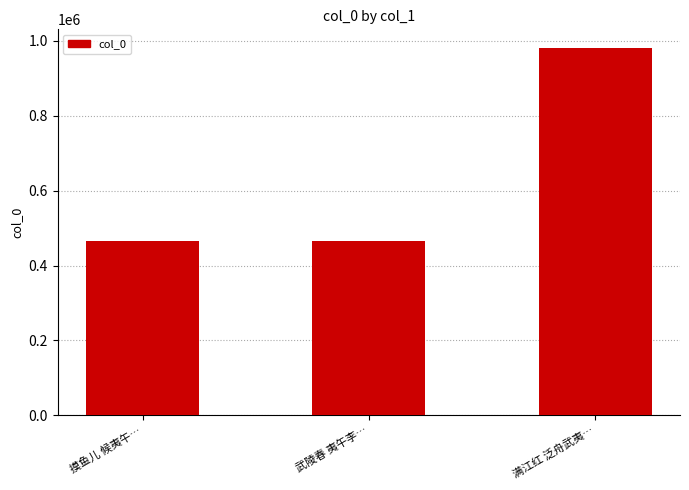

How many bars are there in total?

3